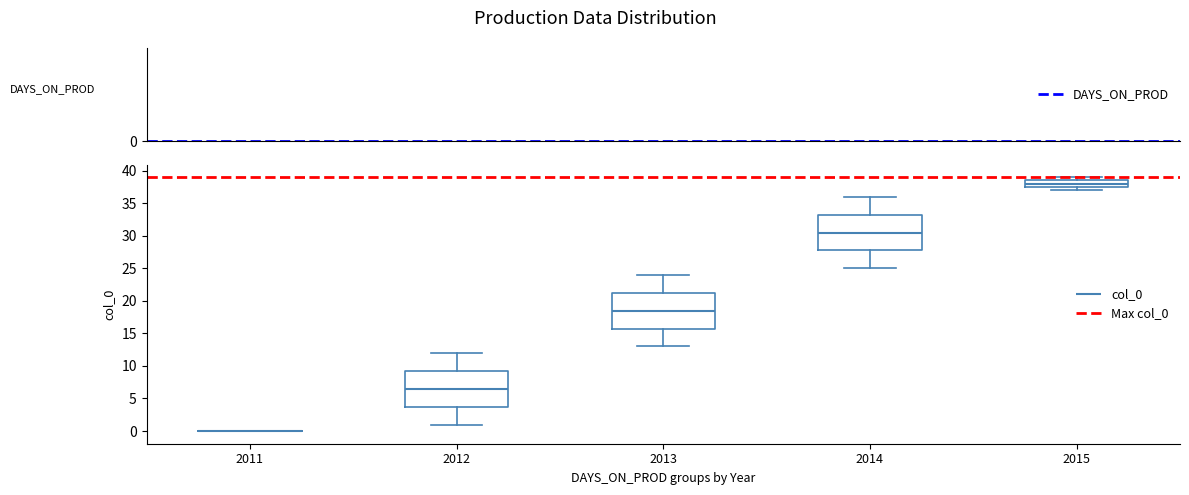

Reading left to right, read every box against the y-axis: the position of its median line, the range the box covers, and the ends of its whiskers. The values are not printed on the chart, so give them approximately, as read against the axis.

2011: box collapsed to a line at 0.0, whiskers 0.0 to 0.0
2012: median 6.5, box 4.0 to 9.5, whiskers 1.0 to 12.0
2013: median 18.5, box 16.0 to 21.5, whiskers 13.0 to 24.0
2014: median 30.5, box 28.0 to 33.5, whiskers 25.0 to 36.0
2015: median 38.0, box 37.5 to 38.5, whiskers 37.0 to 39.0